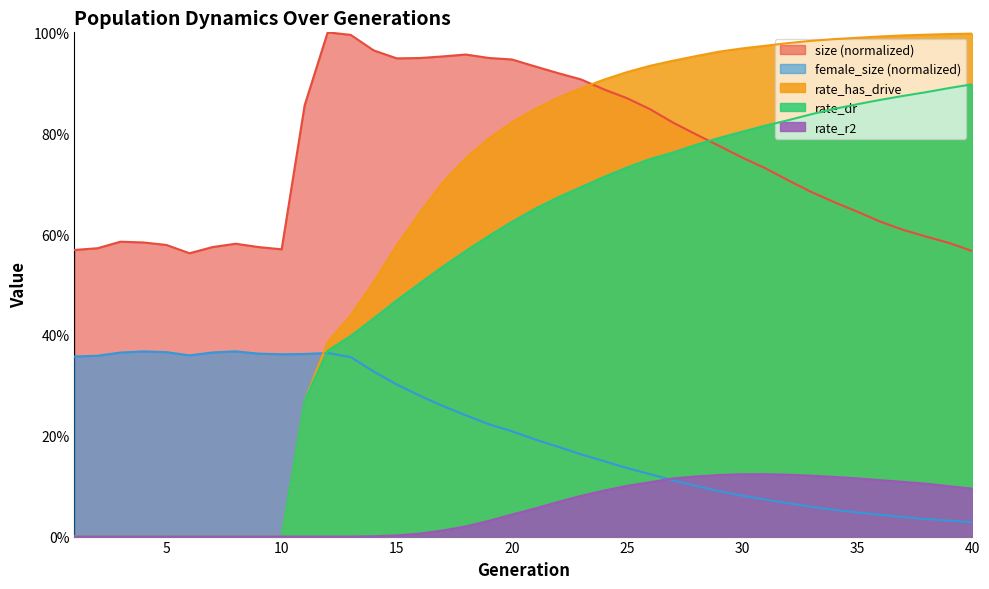

The size series shows 0.9 at 24. True or false?

True